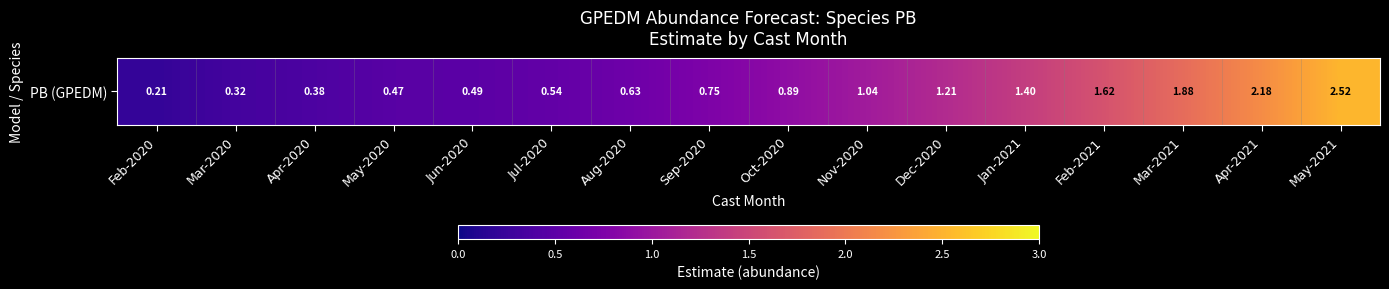

List the labels in order of value, smallest first.

Feb-2020, Mar-2020, Apr-2020, May-2020, Jun-2020, Jul-2020, Aug-2020, Sep-2020, Oct-2020, Nov-2020, Dec-2020, Jan-2021, Feb-2021, Mar-2021, Apr-2021, May-2021